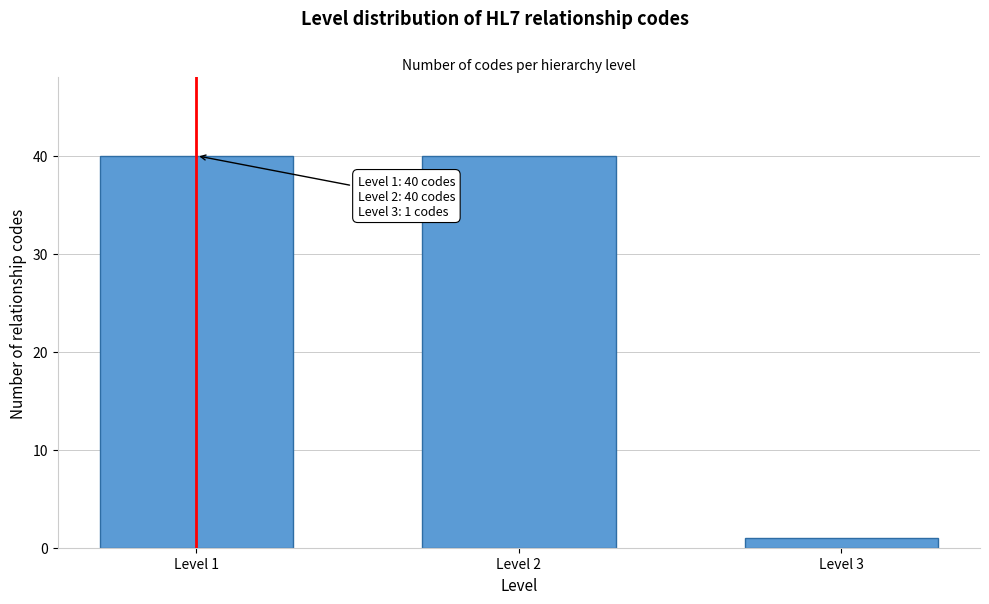

Reading left to right, extract all data points from this chart.

40	40	1